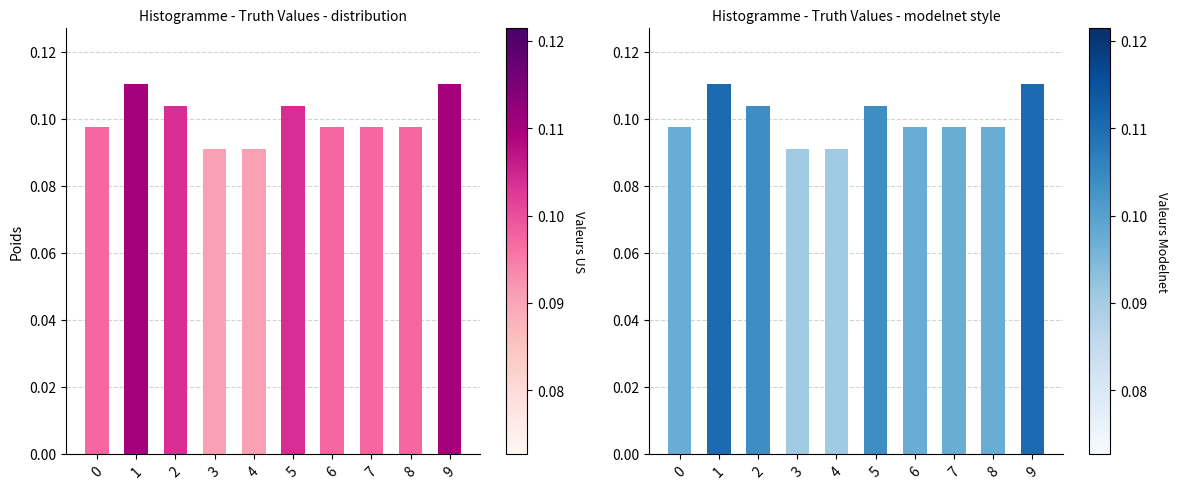

What is the sum of the values at 0 and 8?

0.2